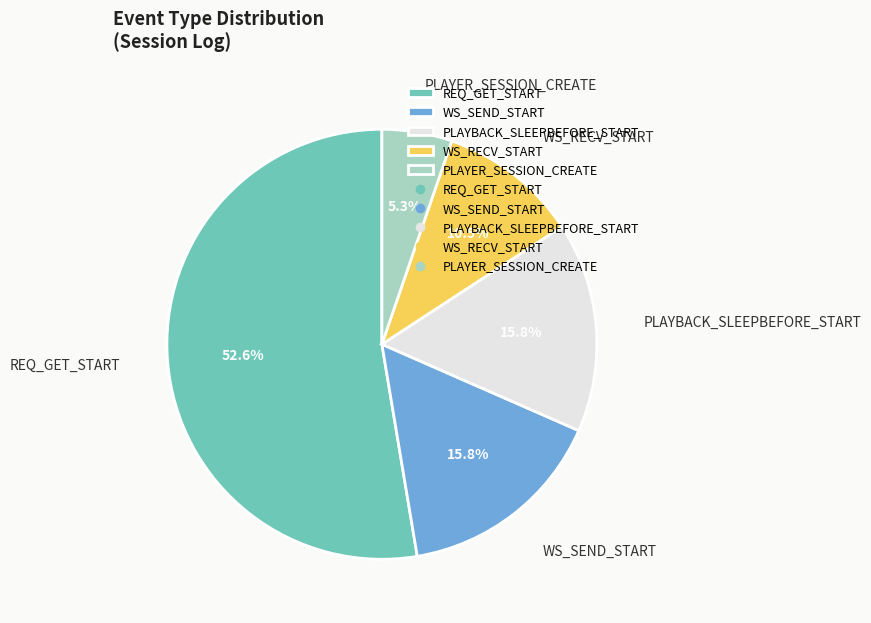

Which slice is the largest?

REQ_GET_START